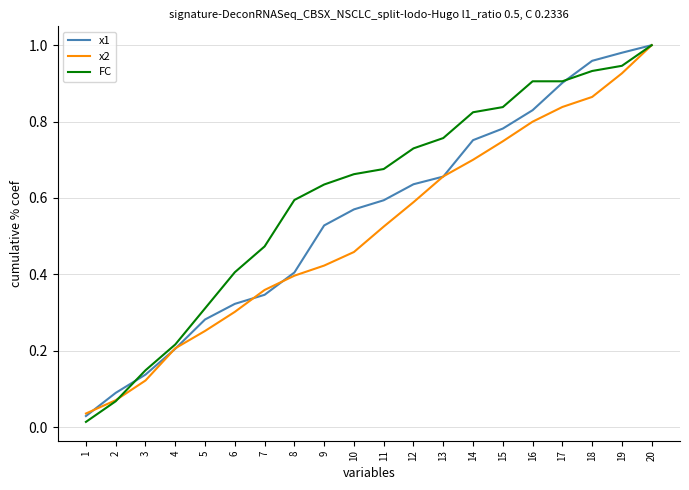

True or false: x2 has more than 1 interior local peaks.

False